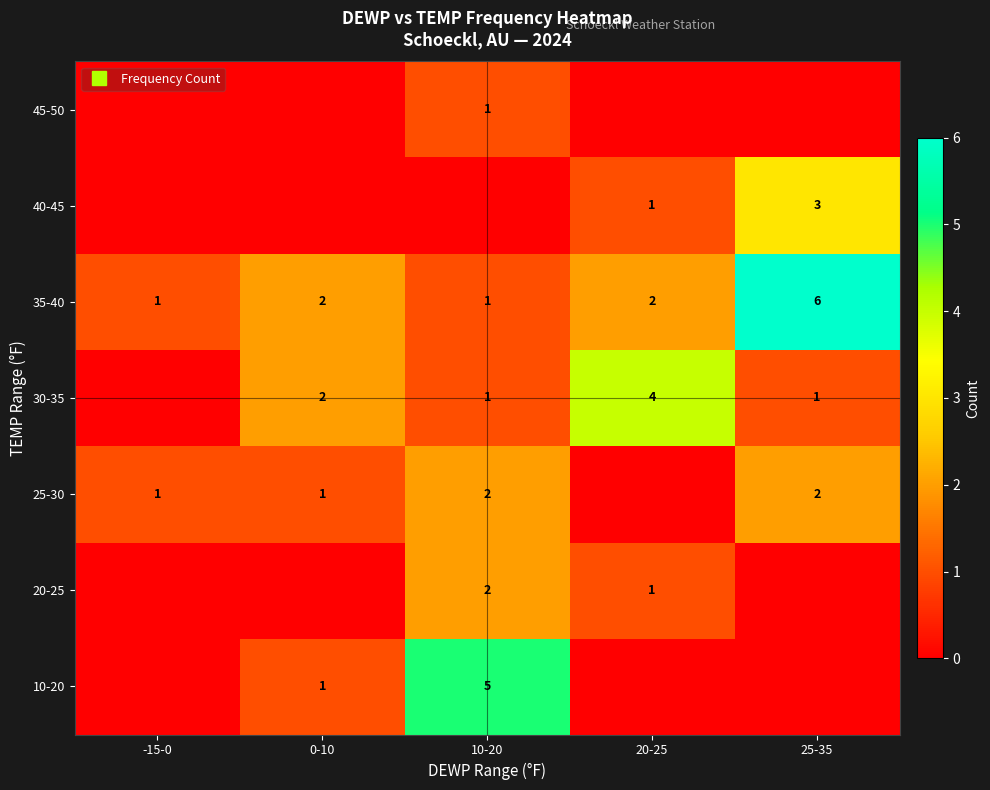

True or false: 40-45 has a value of 0 at 10-20.

True